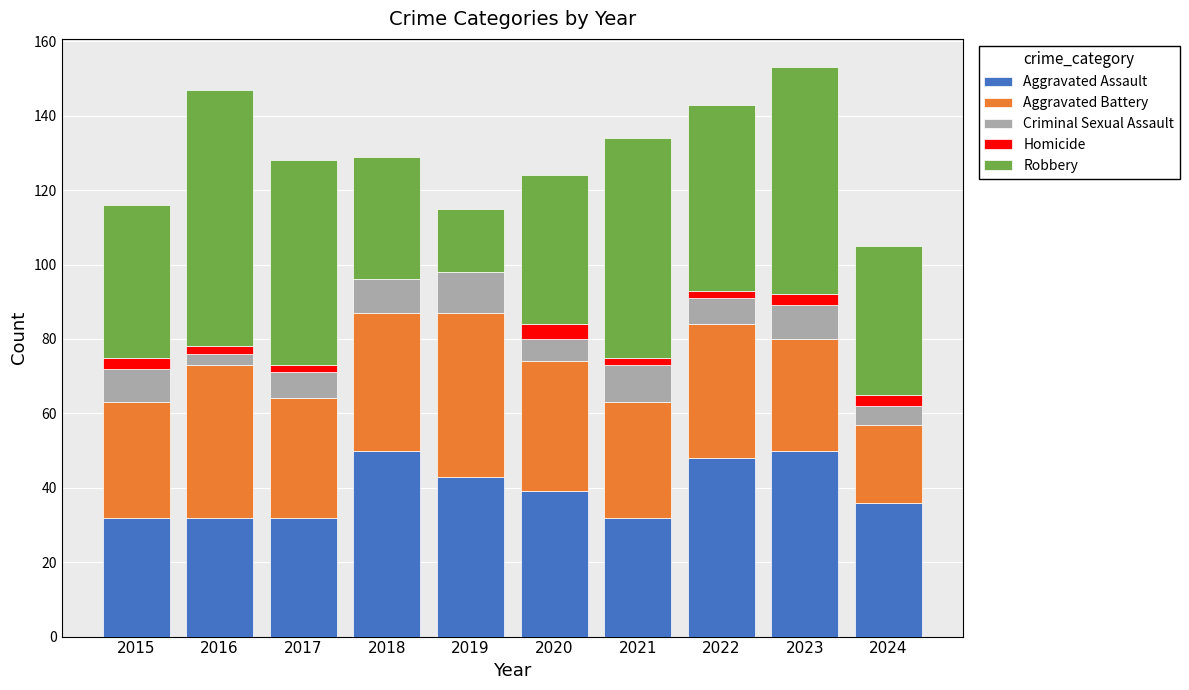

Is it true that Aggravated Battery equals 44 at 2019?

True